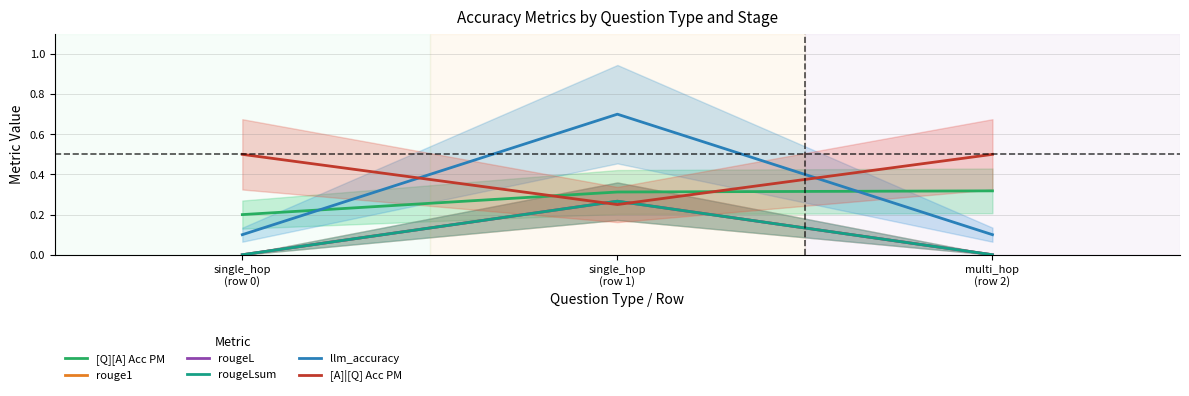

Count the rouge1 values in the range 0 to 1.

3